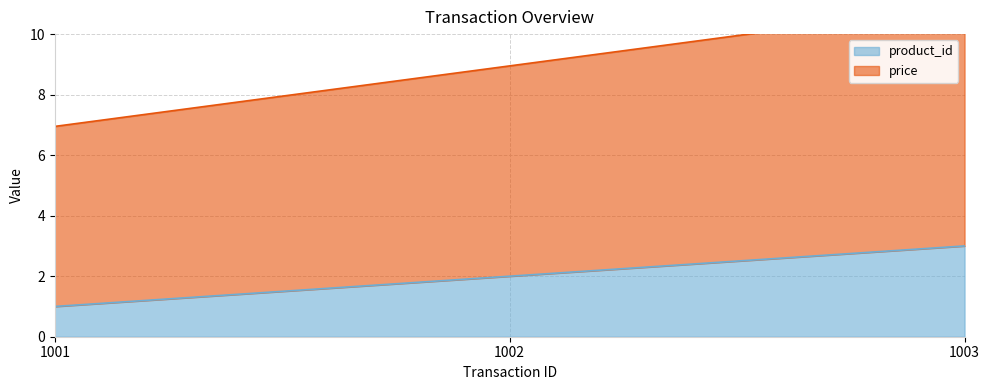

Rank the series by their maximum value, from highest to lowest.

price, product_id